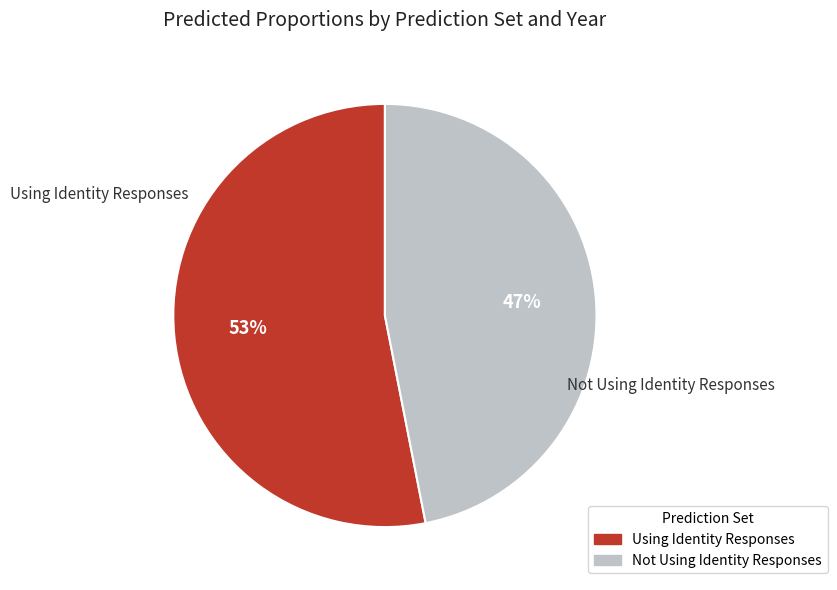

To the nearest percent, what is the average slice percentage?

50%